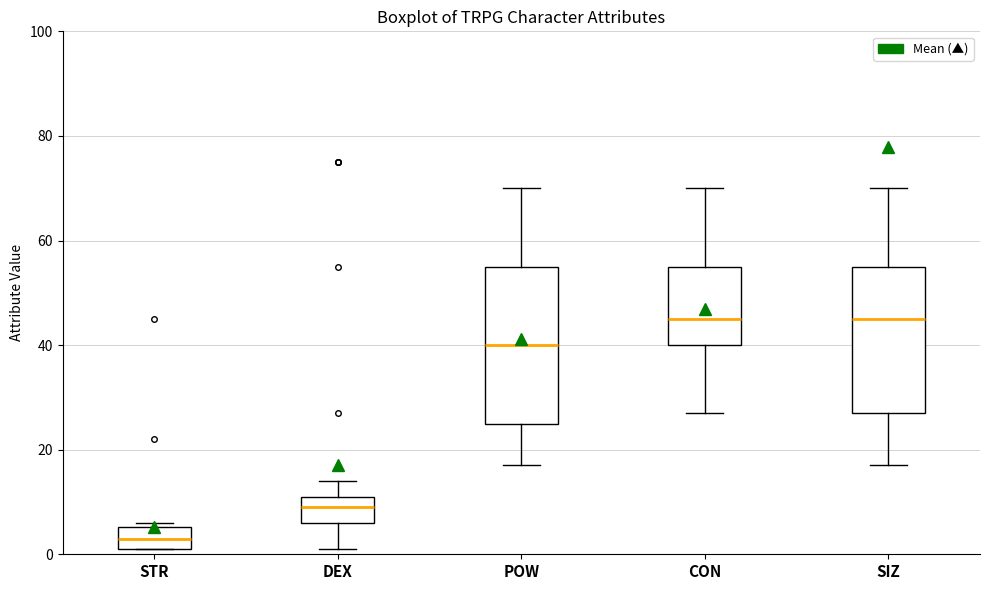

Where does the median line of the box for SIZ sit on the y-axis? The values are not printed on the chart, so give them approximately, as read against the axis.

46